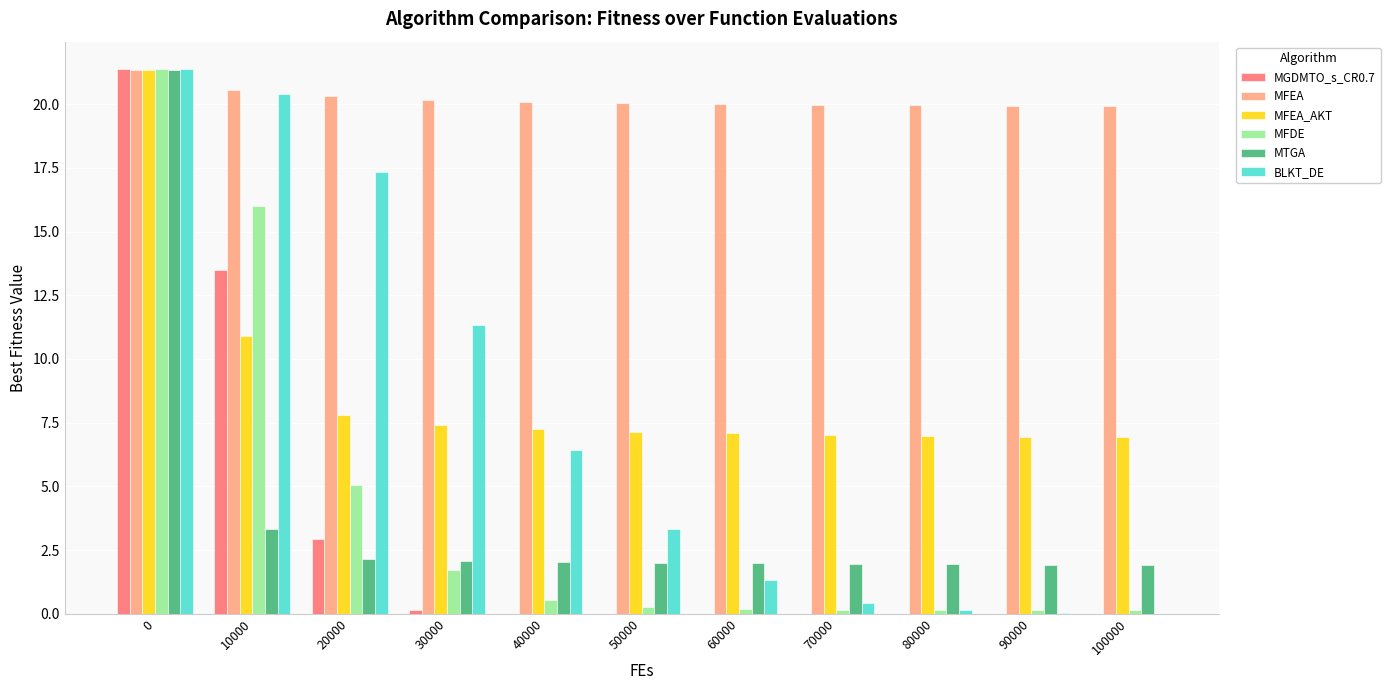

Is the value of MFEA_AKT at 0 greater than the value of MFDE at 100000?

Yes